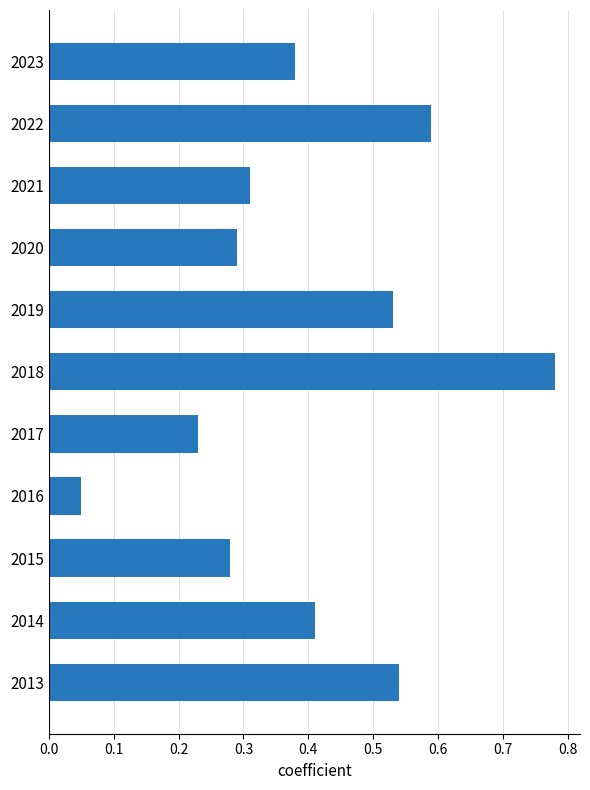

At which category does the chart reach its peak across all series?

2018